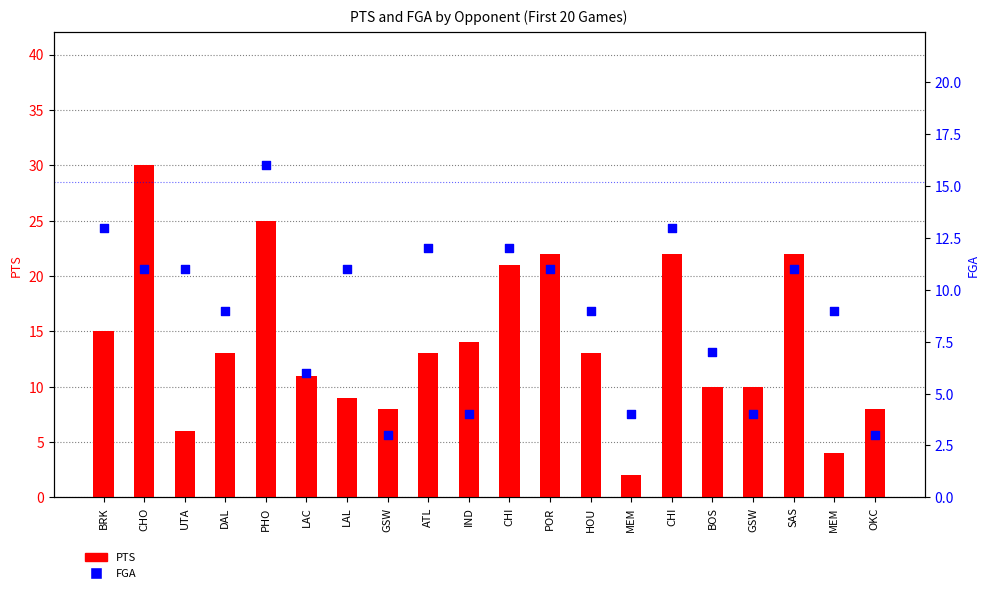

At how many categories does at least one series exceed 2?

20